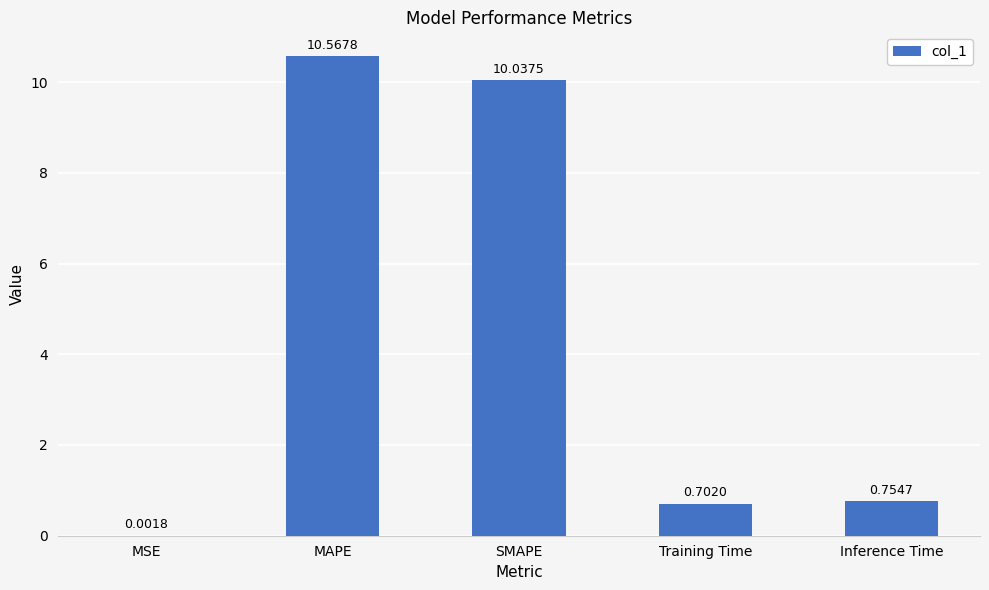

At which label is the value closest to 5?

Inference Time